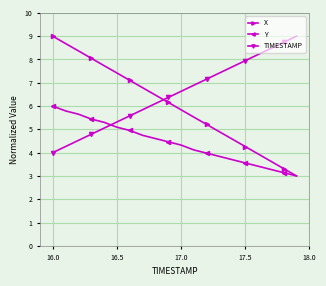

Reading left to right, what are all the values shown in this chart?

X: 9.0	8.7	8.4	8.1	7.7	7.4	7.1	6.8	6.5	6.2	5.8	5.5	5.2	4.9	4.6	4.3	3.9	3.6	3.3	3.0
Y: 6.0	5.8	5.7	5.4	5.3	5.1	5.0	4.7	4.6	4.5	4.3	4.1	4.0	3.8	3.7	3.6	3.4	3.3	3.1	3.0
TIMESTAMP: 4.0	4.3	4.5	4.8	5.1	5.3	5.6	5.8	6.1	6.4	6.6	6.9	7.2	7.4	7.7	7.9	8.2	8.5	8.7	9.0